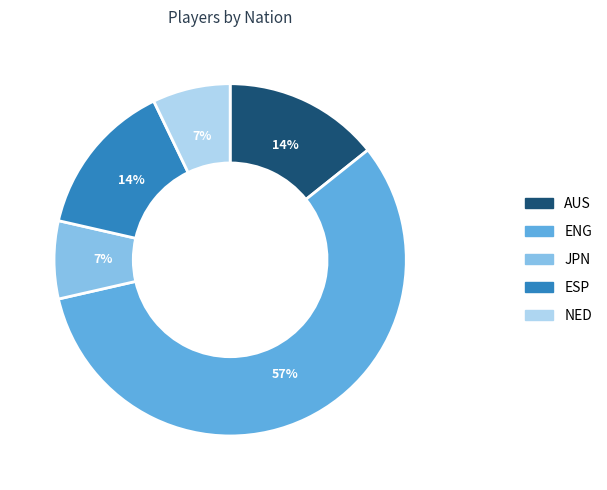

Which category has the biggest portion of the pie?

ENG